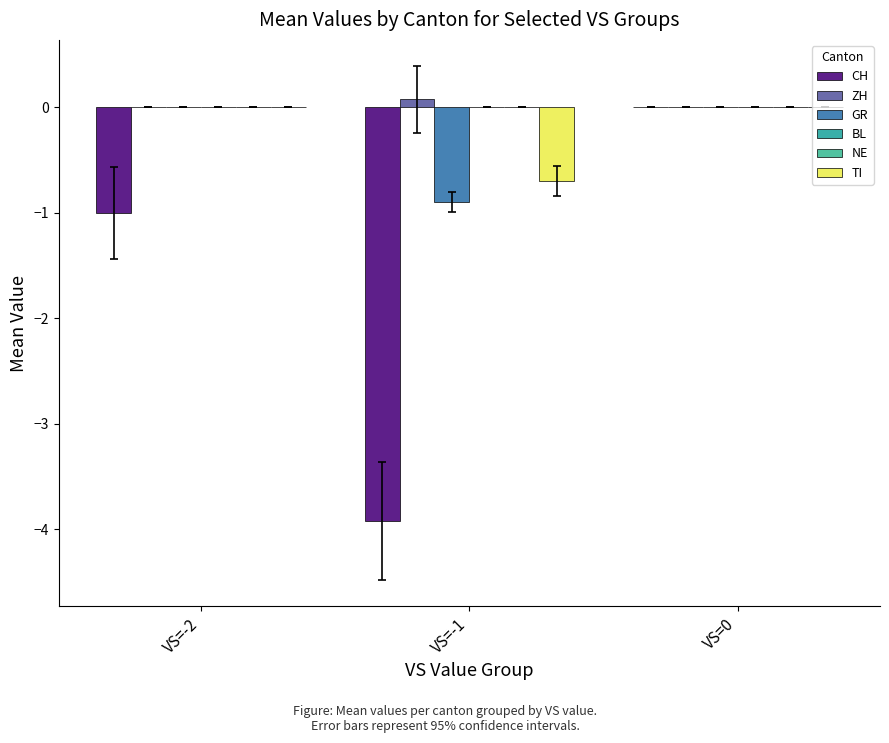

At VS=-2, list the series in order from largest to smallest.

ZH, GR, BL, NE, TI, CH